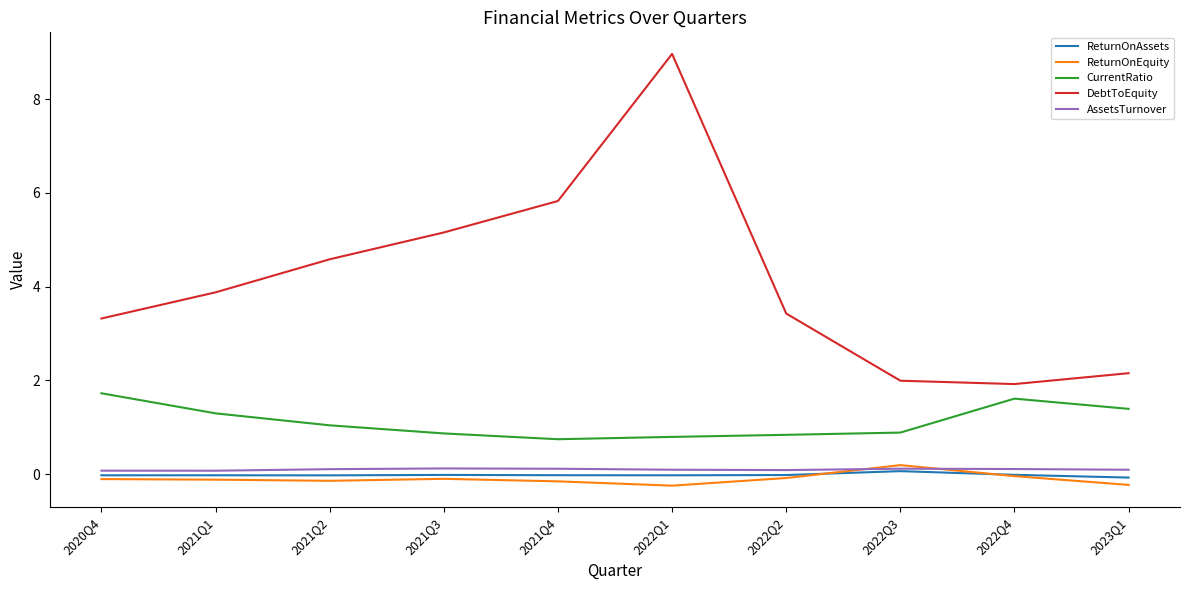

Which label corresponds to the largest value in the chart?

2022Q1